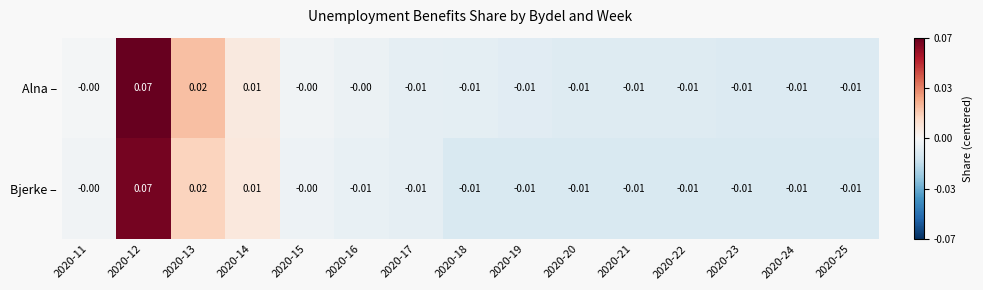

Is the value of Bjerke – at 2020-13 greater than the value of Alna – at 2020-18?

Yes